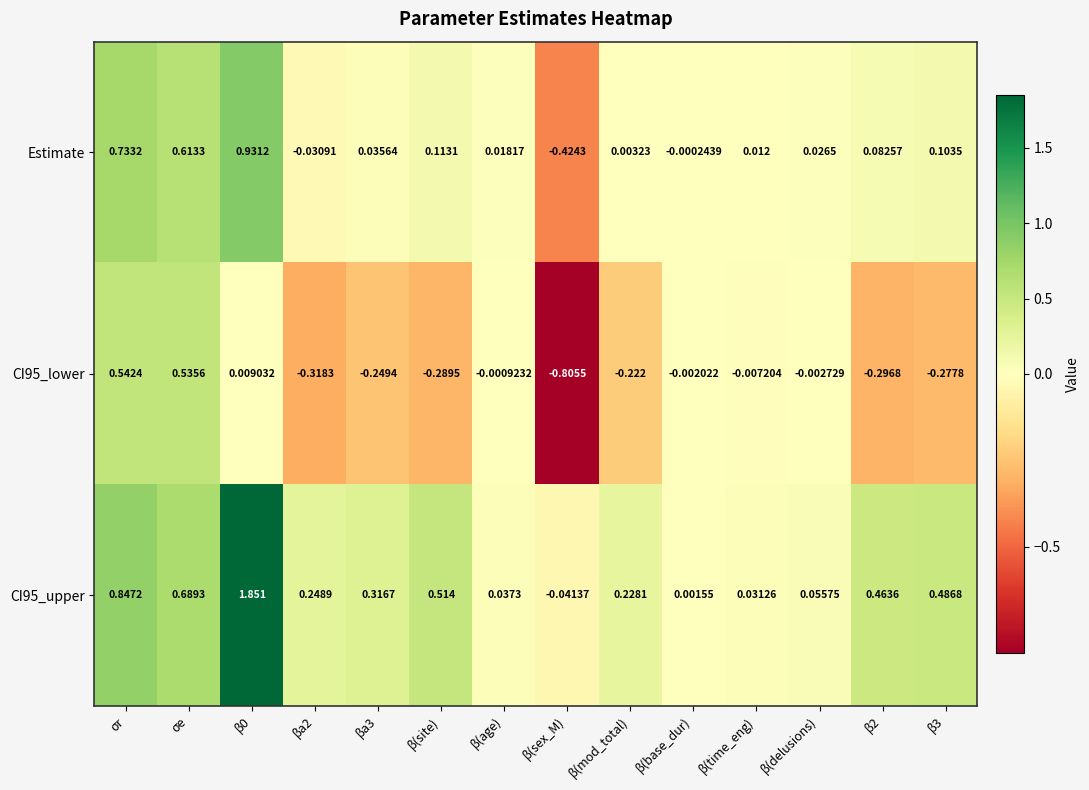

Which category has the lowest value in the Estimate series?

β(sex_M)